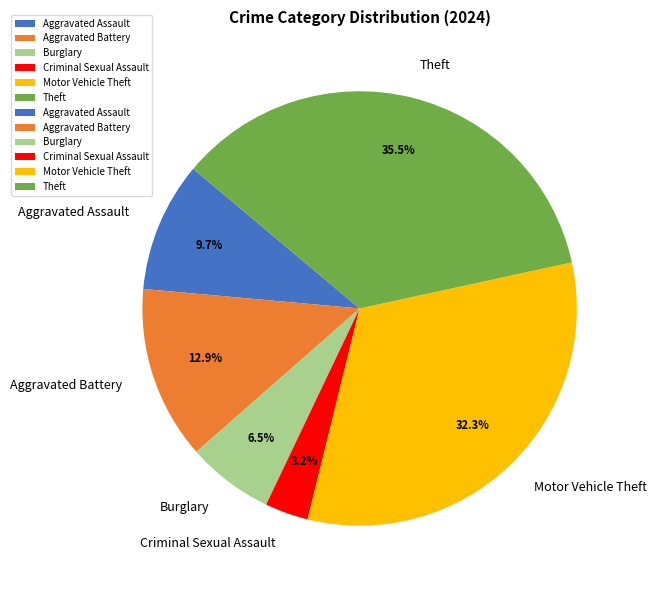

Combined, do Aggravated Battery and Theft account for over 50%?

No